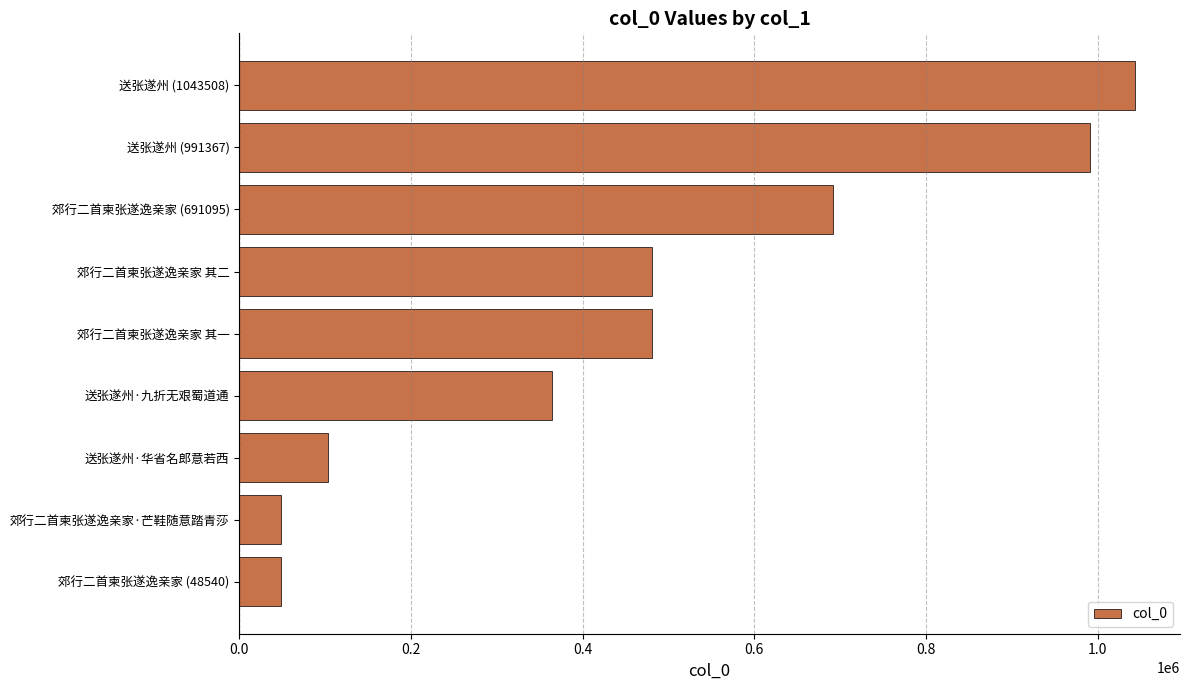

What is the difference between the second highest and minimum values?

942827